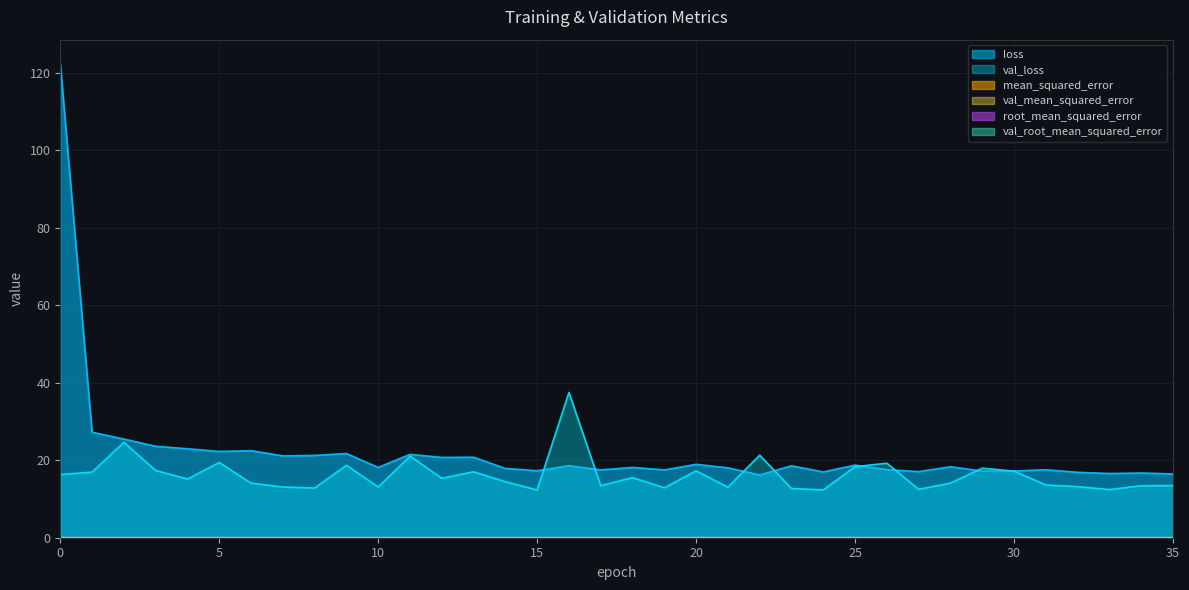

Which category has the highest value in the val_root_mean_squared_error series?

16